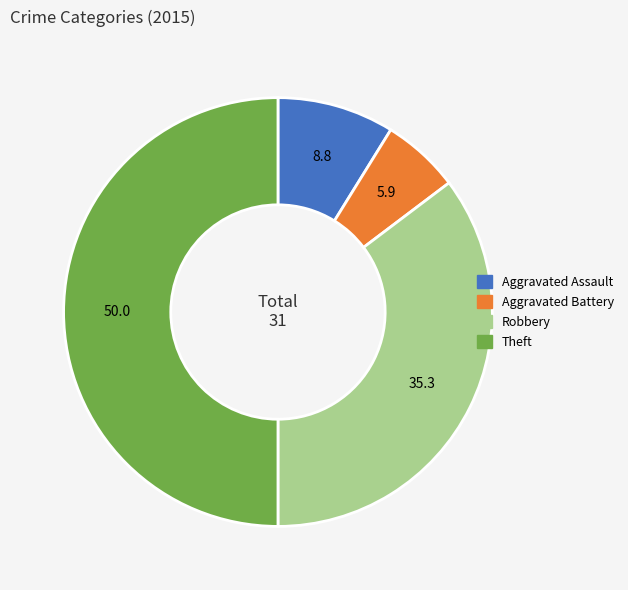

Does Aggravated Battery represent more than half of the total?

No